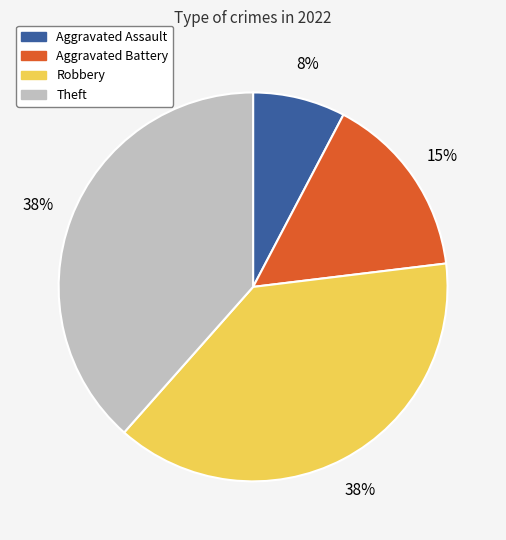

Which has a higher value, Aggravated Battery or Aggravated Assault?

Aggravated Battery